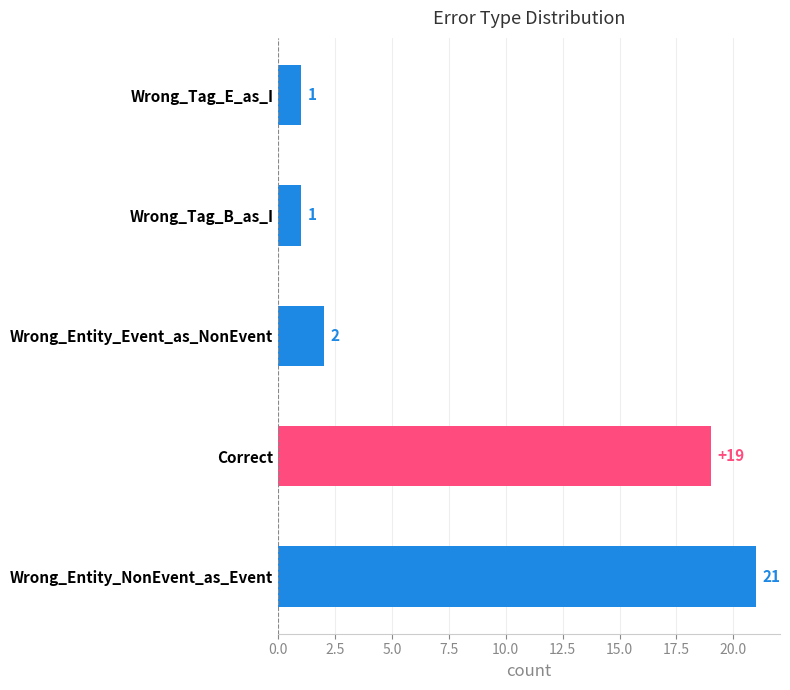

The value at Wrong_Tag_B_as_I is 0. True or false?

False